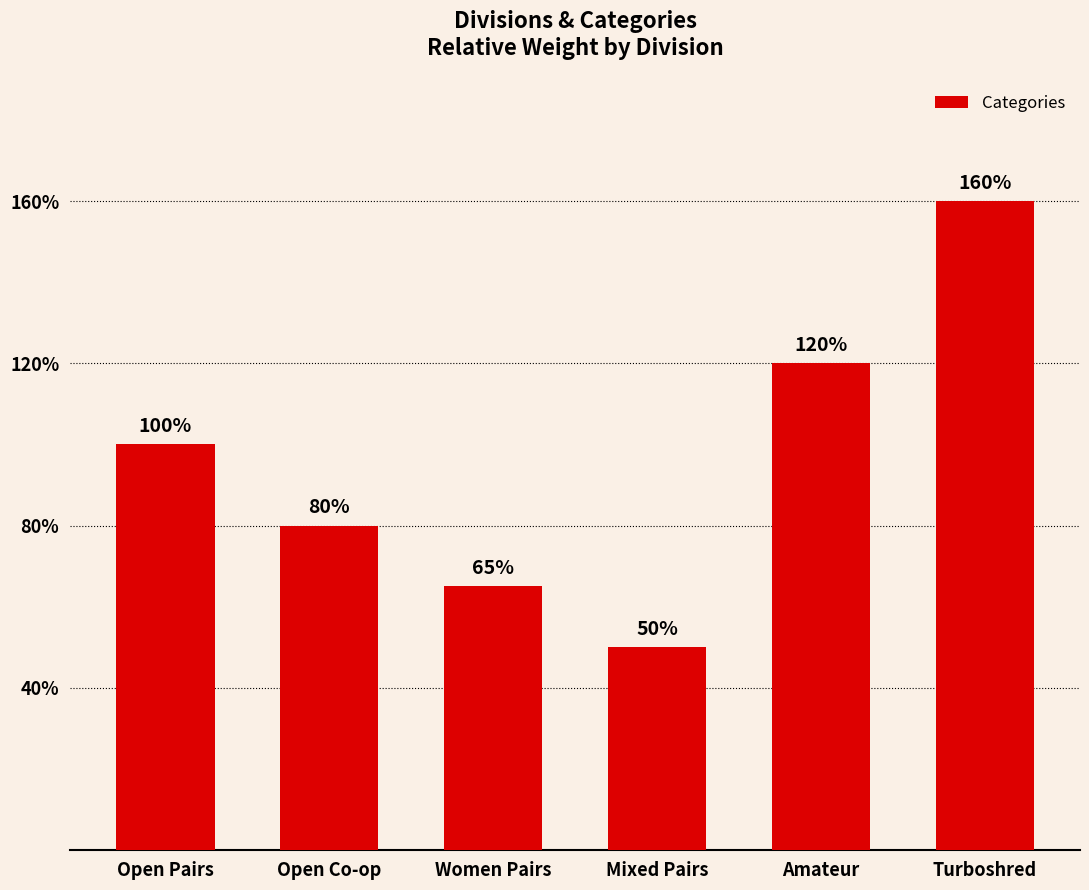

What is the difference between the maximum and minimum values?

1.1